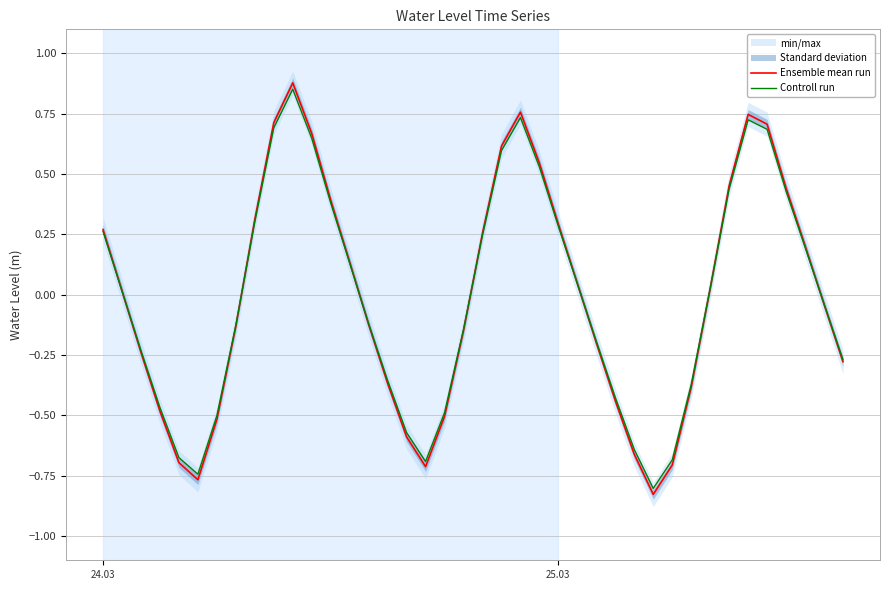

The value of Controll run at 24.03 is 0.4. True or false?

False